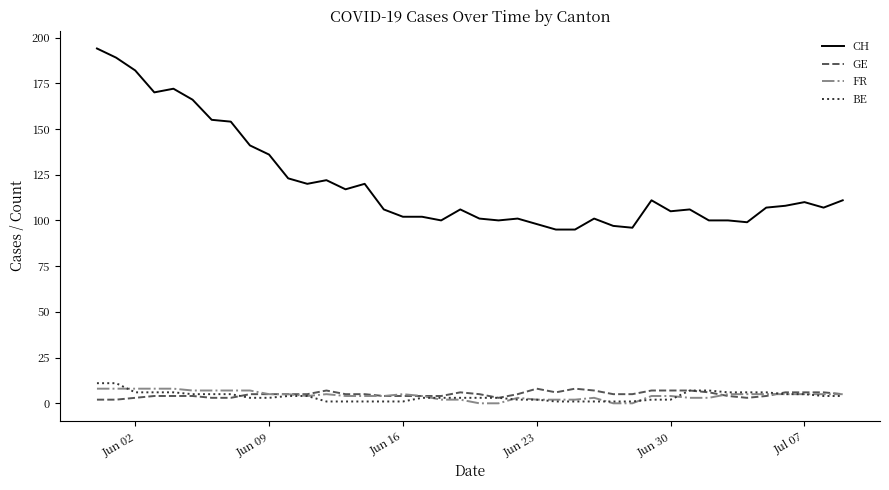

True or false: CH and FR intersect in this chart.

False